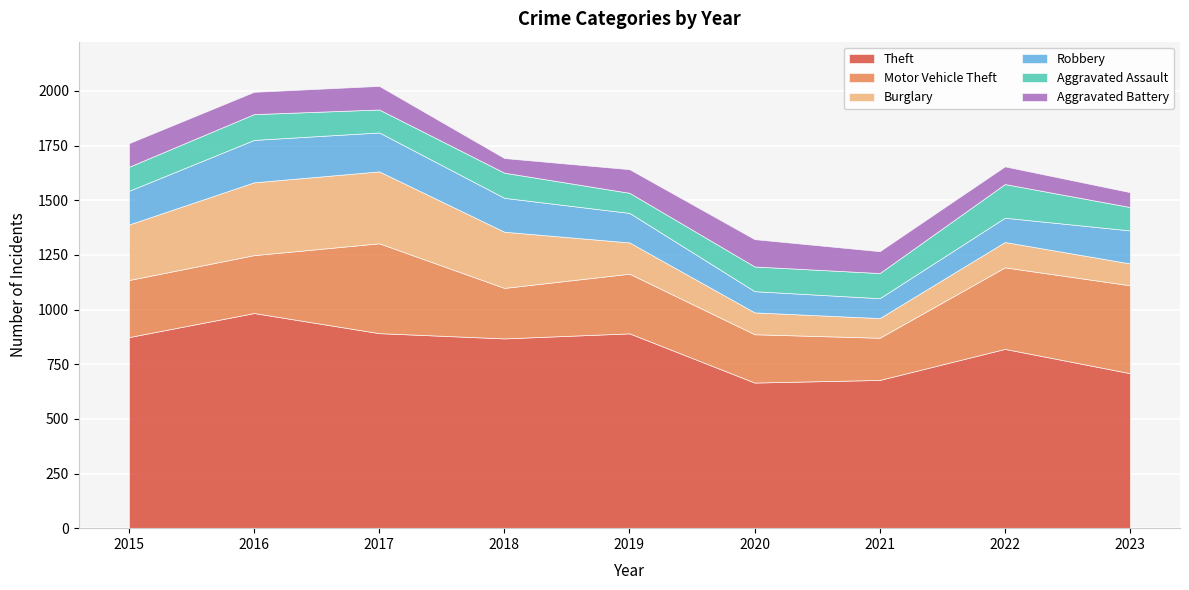

At which label does Burglary reach its minimum?

2021